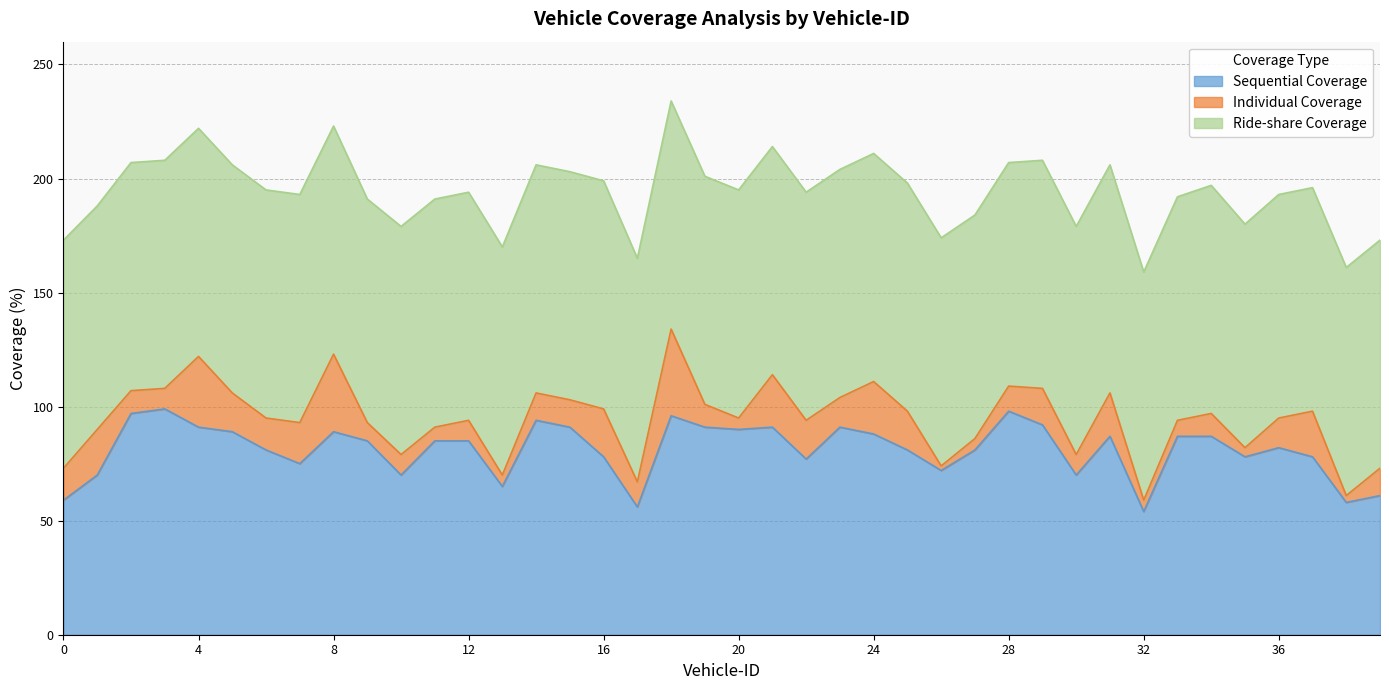

Reading left to right, extract all data points from this chart.

Sequential Coverage: 0=59	1=70	2=97	3=99	4=91	5=89	6=81	7=75	8=89	9=85	10=70	11=85	12=85	13=65	14=94	15=91	16=78	17=56	18=96	19=91	20=90	21=91	22=77	23=91	24=88	25=81	26=72	27=81	28=98	29=92	30=70	31=87	32=54	33=87	34=87	35=78	36=82	37=78	38=58	39=61
Ride-share Coverage: 0=100	1=98	2=100	3=100	4=100	5=100	6=100	7=100	8=100	9=98	10=100	11=100	12=100	13=100	14=100	15=100	16=100	17=98	18=100	19=100	20=100	21=100	22=100	23=100	24=100	25=100	26=100	27=98	28=98	29=100	30=100	31=100	32=100	33=98	34=100	35=98	36=98	37=98	38=100	39=100
Individual Coverage: 0=14	1=20	2=10	3=9	4=31	5=17	6=14	7=18	8=34	9=8	10=9	11=6	12=9	13=5	14=12	15=12	16=21	17=11	18=38	19=10	20=5	21=23	22=17	23=13	24=23	25=17	26=2	27=5	28=11	29=16	30=9	31=19	32=5	33=7	34=10	35=4	36=13	37=20	38=3	39=12